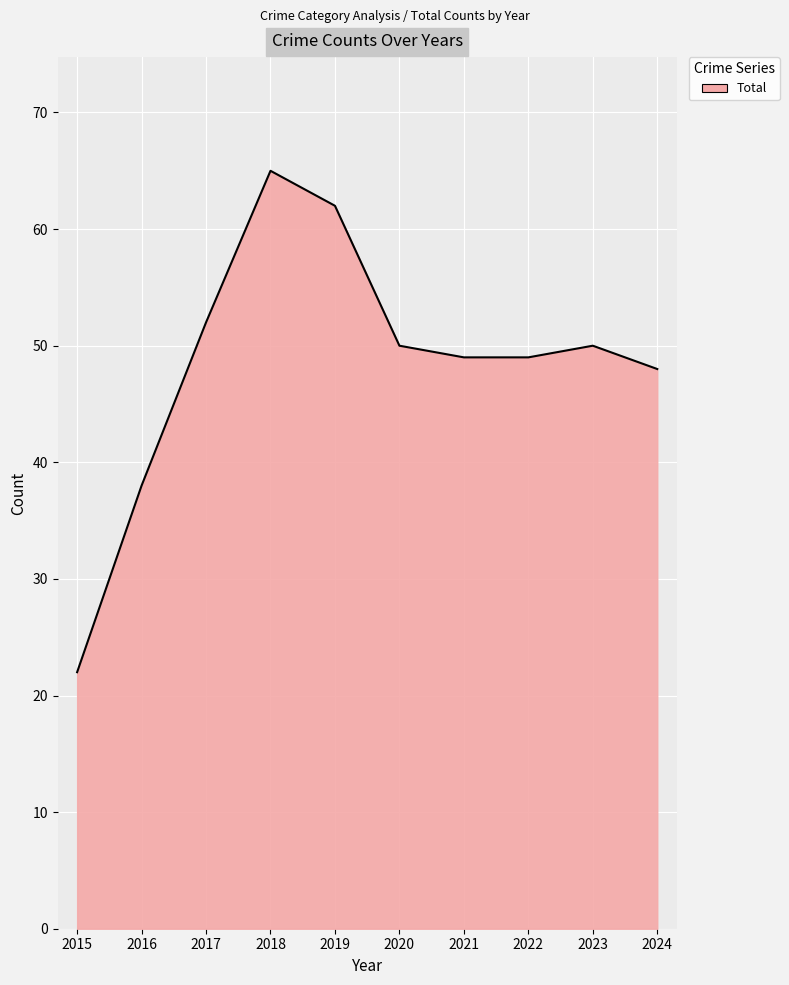

True or false: the data shows 77 at 2021.

False